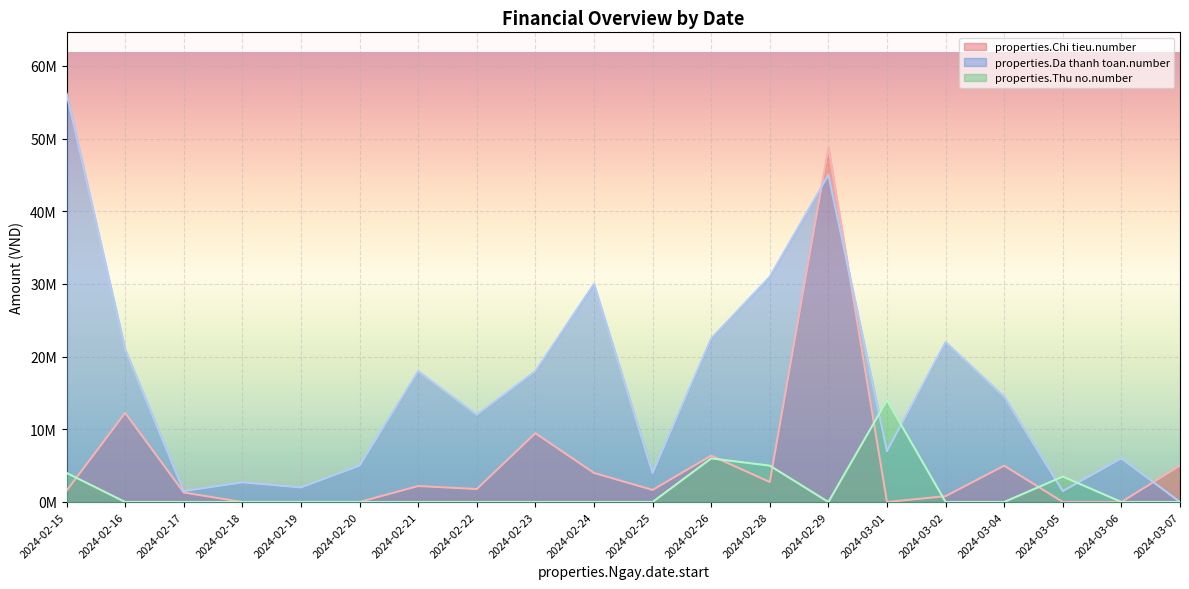

Which series has the largest total across all categories?

properties.Da thanh toan.number